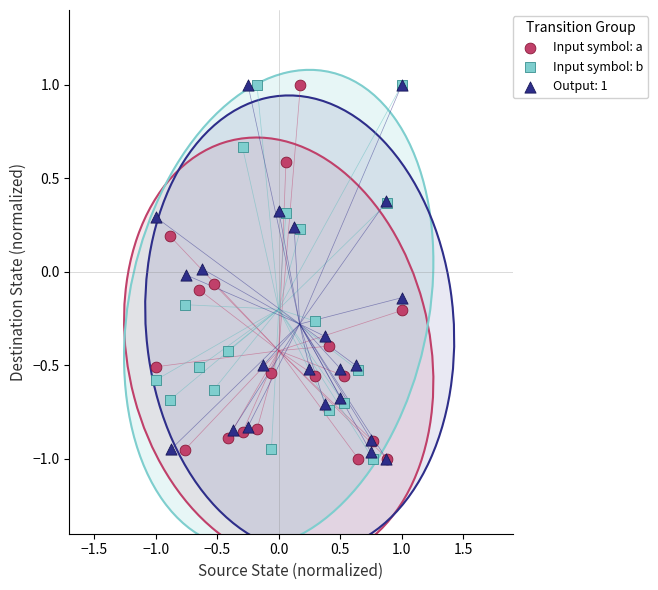

What are all the series names shown in the legend?

Input symbol: a, Input symbol: b, Output: 1